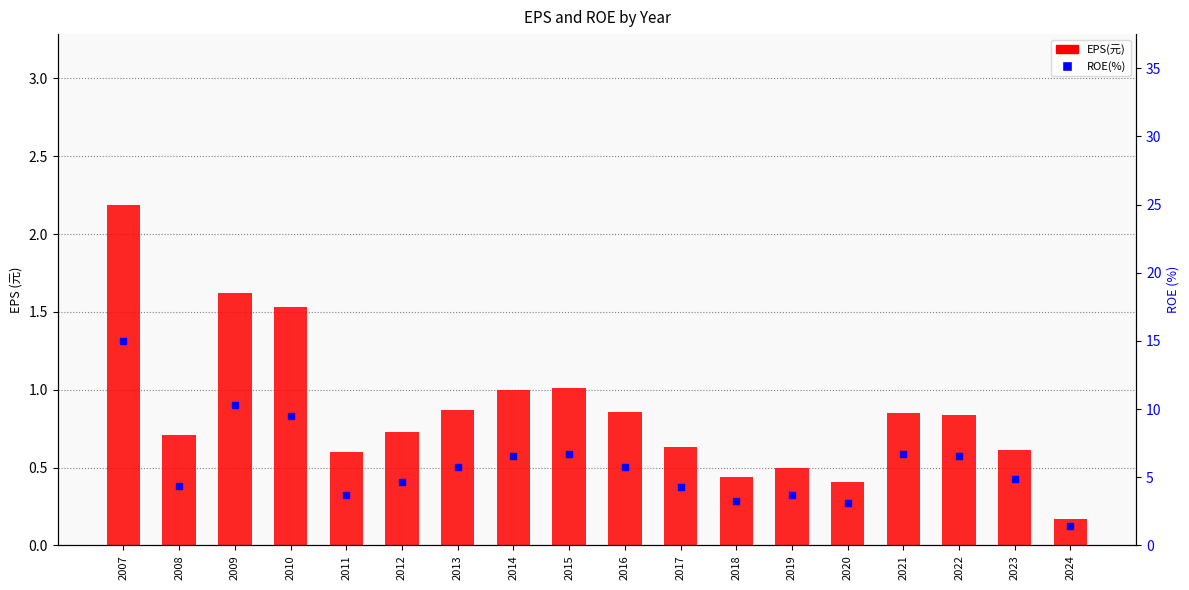

What is the total value across all series at 2018?

3.7